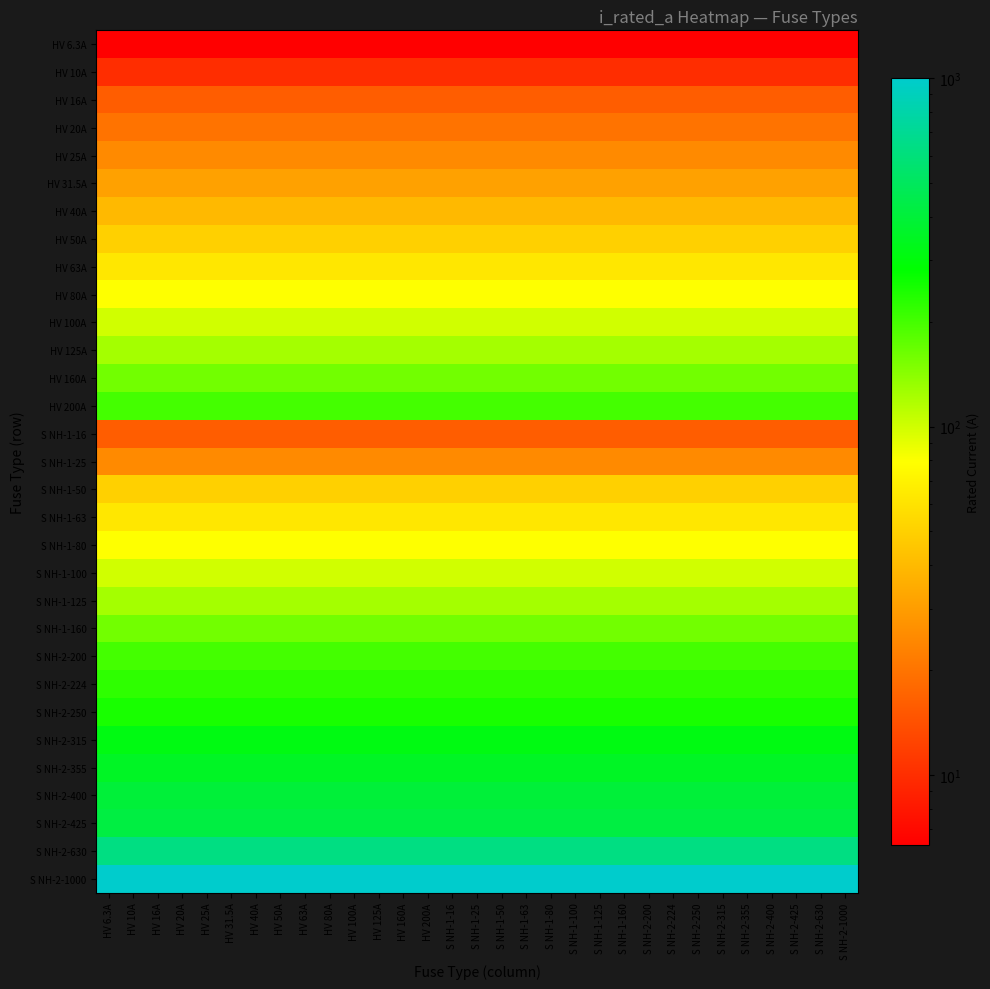

Reading left to right, transcribe all the data shown in this chart.

HV 6.3A: HV 6.3A=6.3	HV 10A=6.3	HV 16A=6.3	HV 20A=6.3	HV 25A=6.3	HV 31.5A=6.3	HV 40A=6.3	HV 50A=6.3	HV 63A=6.3	HV 80A=6.3	HV 100A=6.3	HV 125A=6.3	HV 160A=6.3	HV 200A=6.3	S NH-1-16=6.3	S NH-1-25=6.3	S NH-1-50=6.3	S NH-1-63=6.3	S NH-1-80=6.3	S NH-1-100=6.3	S NH-1-125=6.3	S NH-1-160=6.3	S NH-2-200=6.3	S NH-2-224=6.3	S NH-2-250=6.3	S NH-2-315=6.3	S NH-2-355=6.3	S NH-2-400=6.3	S NH-2-425=6.3	S NH-2-630=6.3	S NH-2-1000=6.3
HV 10A: HV 6.3A=10.0	HV 10A=10.0	HV 16A=10.0	HV 20A=10.0	HV 25A=10.0	HV 31.5A=10.0	HV 40A=10.0	HV 50A=10.0	HV 63A=10.0	HV 80A=10.0	HV 100A=10.0	HV 125A=10.0	HV 160A=10.0	HV 200A=10.0	S NH-1-16=10.0	S NH-1-25=10.0	S NH-1-50=10.0	S NH-1-63=10.0	S NH-1-80=10.0	S NH-1-100=10.0	S NH-1-125=10.0	S NH-1-160=10.0	S NH-2-200=10.0	S NH-2-224=10.0	S NH-2-250=10.0	S NH-2-315=10.0	S NH-2-355=10.0	S NH-2-400=10.0	S NH-2-425=10.0	S NH-2-630=10.0	S NH-2-1000=10.0
HV 16A: HV 6.3A=16.0	HV 10A=16.0	HV 16A=16.0	HV 20A=16.0	HV 25A=16.0	HV 31.5A=16.0	HV 40A=16.0	HV 50A=16.0	HV 63A=16.0	HV 80A=16.0	HV 100A=16.0	HV 125A=16.0	HV 160A=16.0	HV 200A=16.0	S NH-1-16=16.0	S NH-1-25=16.0	S NH-1-50=16.0	S NH-1-63=16.0	S NH-1-80=16.0	S NH-1-100=16.0	S NH-1-125=16.0	S NH-1-160=16.0	S NH-2-200=16.0	S NH-2-224=16.0	S NH-2-250=16.0	S NH-2-315=16.0	S NH-2-355=16.0	S NH-2-400=16.0	S NH-2-425=16.0	S NH-2-630=16.0	S NH-2-1000=16.0
HV 20A: HV 6.3A=20.0	HV 10A=20.0	HV 16A=20.0	HV 20A=20.0	HV 25A=20.0	HV 31.5A=20.0	HV 40A=20.0	HV 50A=20.0	HV 63A=20.0	HV 80A=20.0	HV 100A=20.0	HV 125A=20.0	HV 160A=20.0	HV 200A=20.0	S NH-1-16=20.0	S NH-1-25=20.0	S NH-1-50=20.0	S NH-1-63=20.0	S NH-1-80=20.0	S NH-1-100=20.0	S NH-1-125=20.0	S NH-1-160=20.0	S NH-2-200=20.0	S NH-2-224=20.0	S NH-2-250=20.0	S NH-2-315=20.0	S NH-2-355=20.0	S NH-2-400=20.0	S NH-2-425=20.0	S NH-2-630=20.0	S NH-2-1000=20.0
HV 25A: HV 6.3A=25.0	HV 10A=25.0	HV 16A=25.0	HV 20A=25.0	HV 25A=25.0	HV 31.5A=25.0	HV 40A=25.0	HV 50A=25.0	HV 63A=25.0	HV 80A=25.0	HV 100A=25.0	HV 125A=25.0	HV 160A=25.0	HV 200A=25.0	S NH-1-16=25.0	S NH-1-25=25.0	S NH-1-50=25.0	S NH-1-63=25.0	S NH-1-80=25.0	S NH-1-100=25.0	S NH-1-125=25.0	S NH-1-160=25.0	S NH-2-200=25.0	S NH-2-224=25.0	S NH-2-250=25.0	S NH-2-315=25.0	S NH-2-355=25.0	S NH-2-400=25.0	S NH-2-425=25.0	S NH-2-630=25.0	S NH-2-1000=25.0
HV 31.5A: HV 6.3A=31.5	HV 10A=31.5	HV 16A=31.5	HV 20A=31.5	HV 25A=31.5	HV 31.5A=31.5	HV 40A=31.5	HV 50A=31.5	HV 63A=31.5	HV 80A=31.5	HV 100A=31.5	HV 125A=31.5	HV 160A=31.5	HV 200A=31.5	S NH-1-16=31.5	S NH-1-25=31.5	S NH-1-50=31.5	S NH-1-63=31.5	S NH-1-80=31.5	S NH-1-100=31.5	S NH-1-125=31.5	S NH-1-160=31.5	S NH-2-200=31.5	S NH-2-224=31.5	S NH-2-250=31.5	S NH-2-315=31.5	S NH-2-355=31.5	S NH-2-400=31.5	S NH-2-425=31.5	S NH-2-630=31.5	S NH-2-1000=31.5
HV 40A: HV 6.3A=40.0	HV 10A=40.0	HV 16A=40.0	HV 20A=40.0	HV 25A=40.0	HV 31.5A=40.0	HV 40A=40.0	HV 50A=40.0	HV 63A=40.0	HV 80A=40.0	HV 100A=40.0	HV 125A=40.0	HV 160A=40.0	HV 200A=40.0	S NH-1-16=40.0	S NH-1-25=40.0	S NH-1-50=40.0	S NH-1-63=40.0	S NH-1-80=40.0	S NH-1-100=40.0	S NH-1-125=40.0	S NH-1-160=40.0	S NH-2-200=40.0	S NH-2-224=40.0	S NH-2-250=40.0	S NH-2-315=40.0	S NH-2-355=40.0	S NH-2-400=40.0	S NH-2-425=40.0	S NH-2-630=40.0	S NH-2-1000=40.0
HV 50A: HV 6.3A=50.0	HV 10A=50.0	HV 16A=50.0	HV 20A=50.0	HV 25A=50.0	HV 31.5A=50.0	HV 40A=50.0	HV 50A=50.0	HV 63A=50.0	HV 80A=50.0	HV 100A=50.0	HV 125A=50.0	HV 160A=50.0	HV 200A=50.0	S NH-1-16=50.0	S NH-1-25=50.0	S NH-1-50=50.0	S NH-1-63=50.0	S NH-1-80=50.0	S NH-1-100=50.0	S NH-1-125=50.0	S NH-1-160=50.0	S NH-2-200=50.0	S NH-2-224=50.0	S NH-2-250=50.0	S NH-2-315=50.0	S NH-2-355=50.0	S NH-2-400=50.0	S NH-2-425=50.0	S NH-2-630=50.0	S NH-2-1000=50.0
HV 63A: HV 6.3A=63.0	HV 10A=63.0	HV 16A=63.0	HV 20A=63.0	HV 25A=63.0	HV 31.5A=63.0	HV 40A=63.0	HV 50A=63.0	HV 63A=63.0	HV 80A=63.0	HV 100A=63.0	HV 125A=63.0	HV 160A=63.0	HV 200A=63.0	S NH-1-16=63.0	S NH-1-25=63.0	S NH-1-50=63.0	S NH-1-63=63.0	S NH-1-80=63.0	S NH-1-100=63.0	S NH-1-125=63.0	S NH-1-160=63.0	S NH-2-200=63.0	S NH-2-224=63.0	S NH-2-250=63.0	S NH-2-315=63.0	S NH-2-355=63.0	S NH-2-400=63.0	S NH-2-425=63.0	S NH-2-630=63.0	S NH-2-1000=63.0
HV 80A: HV 6.3A=80.0	HV 10A=80.0	HV 16A=80.0	HV 20A=80.0	HV 25A=80.0	HV 31.5A=80.0	HV 40A=80.0	HV 50A=80.0	HV 63A=80.0	HV 80A=80.0	HV 100A=80.0	HV 125A=80.0	HV 160A=80.0	HV 200A=80.0	S NH-1-16=80.0	S NH-1-25=80.0	S NH-1-50=80.0	S NH-1-63=80.0	S NH-1-80=80.0	S NH-1-100=80.0	S NH-1-125=80.0	S NH-1-160=80.0	S NH-2-200=80.0	S NH-2-224=80.0	S NH-2-250=80.0	S NH-2-315=80.0	S NH-2-355=80.0	S NH-2-400=80.0	S NH-2-425=80.0	S NH-2-630=80.0	S NH-2-1000=80.0
HV 100A: HV 6.3A=100.0	HV 10A=100.0	HV 16A=100.0	HV 20A=100.0	HV 25A=100.0	HV 31.5A=100.0	HV 40A=100.0	HV 50A=100.0	HV 63A=100.0	HV 80A=100.0	HV 100A=100.0	HV 125A=100.0	HV 160A=100.0	HV 200A=100.0	S NH-1-16=100.0	S NH-1-25=100.0	S NH-1-50=100.0	S NH-1-63=100.0	S NH-1-80=100.0	S NH-1-100=100.0	S NH-1-125=100.0	S NH-1-160=100.0	S NH-2-200=100.0	S NH-2-224=100.0	S NH-2-250=100.0	S NH-2-315=100.0	S NH-2-355=100.0	S NH-2-400=100.0	S NH-2-425=100.0	S NH-2-630=100.0	S NH-2-1000=100.0
HV 125A: HV 6.3A=125.0	HV 10A=125.0	HV 16A=125.0	HV 20A=125.0	HV 25A=125.0	HV 31.5A=125.0	HV 40A=125.0	HV 50A=125.0	HV 63A=125.0	HV 80A=125.0	HV 100A=125.0	HV 125A=125.0	HV 160A=125.0	HV 200A=125.0	S NH-1-16=125.0	S NH-1-25=125.0	S NH-1-50=125.0	S NH-1-63=125.0	S NH-1-80=125.0	S NH-1-100=125.0	S NH-1-125=125.0	S NH-1-160=125.0	S NH-2-200=125.0	S NH-2-224=125.0	S NH-2-250=125.0	S NH-2-315=125.0	S NH-2-355=125.0	S NH-2-400=125.0	S NH-2-425=125.0	S NH-2-630=125.0	S NH-2-1000=125.0
HV 160A: HV 6.3A=160.0	HV 10A=160.0	HV 16A=160.0	HV 20A=160.0	HV 25A=160.0	HV 31.5A=160.0	HV 40A=160.0	HV 50A=160.0	HV 63A=160.0	HV 80A=160.0	HV 100A=160.0	HV 125A=160.0	HV 160A=160.0	HV 200A=160.0	S NH-1-16=160.0	S NH-1-25=160.0	S NH-1-50=160.0	S NH-1-63=160.0	S NH-1-80=160.0	S NH-1-100=160.0	S NH-1-125=160.0	S NH-1-160=160.0	S NH-2-200=160.0	S NH-2-224=160.0	S NH-2-250=160.0	S NH-2-315=160.0	S NH-2-355=160.0	S NH-2-400=160.0	S NH-2-425=160.0	S NH-2-630=160.0	S NH-2-1000=160.0
HV 200A: HV 6.3A=200.0	HV 10A=200.0	HV 16A=200.0	HV 20A=200.0	HV 25A=200.0	HV 31.5A=200.0	HV 40A=200.0	HV 50A=200.0	HV 63A=200.0	HV 80A=200.0	HV 100A=200.0	HV 125A=200.0	HV 160A=200.0	HV 200A=200.0	S NH-1-16=200.0	S NH-1-25=200.0	S NH-1-50=200.0	S NH-1-63=200.0	S NH-1-80=200.0	S NH-1-100=200.0	S NH-1-125=200.0	S NH-1-160=200.0	S NH-2-200=200.0	S NH-2-224=200.0	S NH-2-250=200.0	S NH-2-315=200.0	S NH-2-355=200.0	S NH-2-400=200.0	S NH-2-425=200.0	S NH-2-630=200.0	S NH-2-1000=200.0
S NH-1-16: HV 6.3A=16.0	HV 10A=16.0	HV 16A=16.0	HV 20A=16.0	HV 25A=16.0	HV 31.5A=16.0	HV 40A=16.0	HV 50A=16.0	HV 63A=16.0	HV 80A=16.0	HV 100A=16.0	HV 125A=16.0	HV 160A=16.0	HV 200A=16.0	S NH-1-16=16.0	S NH-1-25=16.0	S NH-1-50=16.0	S NH-1-63=16.0	S NH-1-80=16.0	S NH-1-100=16.0	S NH-1-125=16.0	S NH-1-160=16.0	S NH-2-200=16.0	S NH-2-224=16.0	S NH-2-250=16.0	S NH-2-315=16.0	S NH-2-355=16.0	S NH-2-400=16.0	S NH-2-425=16.0	S NH-2-630=16.0	S NH-2-1000=16.0
S NH-1-25: HV 6.3A=25.0	HV 10A=25.0	HV 16A=25.0	HV 20A=25.0	HV 25A=25.0	HV 31.5A=25.0	HV 40A=25.0	HV 50A=25.0	HV 63A=25.0	HV 80A=25.0	HV 100A=25.0	HV 125A=25.0	HV 160A=25.0	HV 200A=25.0	S NH-1-16=25.0	S NH-1-25=25.0	S NH-1-50=25.0	S NH-1-63=25.0	S NH-1-80=25.0	S NH-1-100=25.0	S NH-1-125=25.0	S NH-1-160=25.0	S NH-2-200=25.0	S NH-2-224=25.0	S NH-2-250=25.0	S NH-2-315=25.0	S NH-2-355=25.0	S NH-2-400=25.0	S NH-2-425=25.0	S NH-2-630=25.0	S NH-2-1000=25.0
S NH-1-50: HV 6.3A=50.0	HV 10A=50.0	HV 16A=50.0	HV 20A=50.0	HV 25A=50.0	HV 31.5A=50.0	HV 40A=50.0	HV 50A=50.0	HV 63A=50.0	HV 80A=50.0	HV 100A=50.0	HV 125A=50.0	HV 160A=50.0	HV 200A=50.0	S NH-1-16=50.0	S NH-1-25=50.0	S NH-1-50=50.0	S NH-1-63=50.0	S NH-1-80=50.0	S NH-1-100=50.0	S NH-1-125=50.0	S NH-1-160=50.0	S NH-2-200=50.0	S NH-2-224=50.0	S NH-2-250=50.0	S NH-2-315=50.0	S NH-2-355=50.0	S NH-2-400=50.0	S NH-2-425=50.0	S NH-2-630=50.0	S NH-2-1000=50.0
S NH-1-63: HV 6.3A=63.0	HV 10A=63.0	HV 16A=63.0	HV 20A=63.0	HV 25A=63.0	HV 31.5A=63.0	HV 40A=63.0	HV 50A=63.0	HV 63A=63.0	HV 80A=63.0	HV 100A=63.0	HV 125A=63.0	HV 160A=63.0	HV 200A=63.0	S NH-1-16=63.0	S NH-1-25=63.0	S NH-1-50=63.0	S NH-1-63=63.0	S NH-1-80=63.0	S NH-1-100=63.0	S NH-1-125=63.0	S NH-1-160=63.0	S NH-2-200=63.0	S NH-2-224=63.0	S NH-2-250=63.0	S NH-2-315=63.0	S NH-2-355=63.0	S NH-2-400=63.0	S NH-2-425=63.0	S NH-2-630=63.0	S NH-2-1000=63.0
S NH-1-80: HV 6.3A=80.0	HV 10A=80.0	HV 16A=80.0	HV 20A=80.0	HV 25A=80.0	HV 31.5A=80.0	HV 40A=80.0	HV 50A=80.0	HV 63A=80.0	HV 80A=80.0	HV 100A=80.0	HV 125A=80.0	HV 160A=80.0	HV 200A=80.0	S NH-1-16=80.0	S NH-1-25=80.0	S NH-1-50=80.0	S NH-1-63=80.0	S NH-1-80=80.0	S NH-1-100=80.0	S NH-1-125=80.0	S NH-1-160=80.0	S NH-2-200=80.0	S NH-2-224=80.0	S NH-2-250=80.0	S NH-2-315=80.0	S NH-2-355=80.0	S NH-2-400=80.0	S NH-2-425=80.0	S NH-2-630=80.0	S NH-2-1000=80.0
S NH-1-100: HV 6.3A=100.0	HV 10A=100.0	HV 16A=100.0	HV 20A=100.0	HV 25A=100.0	HV 31.5A=100.0	HV 40A=100.0	HV 50A=100.0	HV 63A=100.0	HV 80A=100.0	HV 100A=100.0	HV 125A=100.0	HV 160A=100.0	HV 200A=100.0	S NH-1-16=100.0	S NH-1-25=100.0	S NH-1-50=100.0	S NH-1-63=100.0	S NH-1-80=100.0	S NH-1-100=100.0	S NH-1-125=100.0	S NH-1-160=100.0	S NH-2-200=100.0	S NH-2-224=100.0	S NH-2-250=100.0	S NH-2-315=100.0	S NH-2-355=100.0	S NH-2-400=100.0	S NH-2-425=100.0	S NH-2-630=100.0	S NH-2-1000=100.0
S NH-1-125: HV 6.3A=125.0	HV 10A=125.0	HV 16A=125.0	HV 20A=125.0	HV 25A=125.0	HV 31.5A=125.0	HV 40A=125.0	HV 50A=125.0	HV 63A=125.0	HV 80A=125.0	HV 100A=125.0	HV 125A=125.0	HV 160A=125.0	HV 200A=125.0	S NH-1-16=125.0	S NH-1-25=125.0	S NH-1-50=125.0	S NH-1-63=125.0	S NH-1-80=125.0	S NH-1-100=125.0	S NH-1-125=125.0	S NH-1-160=125.0	S NH-2-200=125.0	S NH-2-224=125.0	S NH-2-250=125.0	S NH-2-315=125.0	S NH-2-355=125.0	S NH-2-400=125.0	S NH-2-425=125.0	S NH-2-630=125.0	S NH-2-1000=125.0
S NH-1-160: HV 6.3A=160.0	HV 10A=160.0	HV 16A=160.0	HV 20A=160.0	HV 25A=160.0	HV 31.5A=160.0	HV 40A=160.0	HV 50A=160.0	HV 63A=160.0	HV 80A=160.0	HV 100A=160.0	HV 125A=160.0	HV 160A=160.0	HV 200A=160.0	S NH-1-16=160.0	S NH-1-25=160.0	S NH-1-50=160.0	S NH-1-63=160.0	S NH-1-80=160.0	S NH-1-100=160.0	S NH-1-125=160.0	S NH-1-160=160.0	S NH-2-200=160.0	S NH-2-224=160.0	S NH-2-250=160.0	S NH-2-315=160.0	S NH-2-355=160.0	S NH-2-400=160.0	S NH-2-425=160.0	S NH-2-630=160.0	S NH-2-1000=160.0
S NH-2-200: HV 6.3A=200.0	HV 10A=200.0	HV 16A=200.0	HV 20A=200.0	HV 25A=200.0	HV 31.5A=200.0	HV 40A=200.0	HV 50A=200.0	HV 63A=200.0	HV 80A=200.0	HV 100A=200.0	HV 125A=200.0	HV 160A=200.0	HV 200A=200.0	S NH-1-16=200.0	S NH-1-25=200.0	S NH-1-50=200.0	S NH-1-63=200.0	S NH-1-80=200.0	S NH-1-100=200.0	S NH-1-125=200.0	S NH-1-160=200.0	S NH-2-200=200.0	S NH-2-224=200.0	S NH-2-250=200.0	S NH-2-315=200.0	S NH-2-355=200.0	S NH-2-400=200.0	S NH-2-425=200.0	S NH-2-630=200.0	S NH-2-1000=200.0
S NH-2-224: HV 6.3A=224.0	HV 10A=224.0	HV 16A=224.0	HV 20A=224.0	HV 25A=224.0	HV 31.5A=224.0	HV 40A=224.0	HV 50A=224.0	HV 63A=224.0	HV 80A=224.0	HV 100A=224.0	HV 125A=224.0	HV 160A=224.0	HV 200A=224.0	S NH-1-16=224.0	S NH-1-25=224.0	S NH-1-50=224.0	S NH-1-63=224.0	S NH-1-80=224.0	S NH-1-100=224.0	S NH-1-125=224.0	S NH-1-160=224.0	S NH-2-200=224.0	S NH-2-224=224.0	S NH-2-250=224.0	S NH-2-315=224.0	S NH-2-355=224.0	S NH-2-400=224.0	S NH-2-425=224.0	S NH-2-630=224.0	S NH-2-1000=224.0
S NH-2-250: HV 6.3A=250.0	HV 10A=250.0	HV 16A=250.0	HV 20A=250.0	HV 25A=250.0	HV 31.5A=250.0	HV 40A=250.0	HV 50A=250.0	HV 63A=250.0	HV 80A=250.0	HV 100A=250.0	HV 125A=250.0	HV 160A=250.0	HV 200A=250.0	S NH-1-16=250.0	S NH-1-25=250.0	S NH-1-50=250.0	S NH-1-63=250.0	S NH-1-80=250.0	S NH-1-100=250.0	S NH-1-125=250.0	S NH-1-160=250.0	S NH-2-200=250.0	S NH-2-224=250.0	S NH-2-250=250.0	S NH-2-315=250.0	S NH-2-355=250.0	S NH-2-400=250.0	S NH-2-425=250.0	S NH-2-630=250.0	S NH-2-1000=250.0
S NH-2-315: HV 6.3A=315.0	HV 10A=315.0	HV 16A=315.0	HV 20A=315.0	HV 25A=315.0	HV 31.5A=315.0	HV 40A=315.0	HV 50A=315.0	HV 63A=315.0	HV 80A=315.0	HV 100A=315.0	HV 125A=315.0	HV 160A=315.0	HV 200A=315.0	S NH-1-16=315.0	S NH-1-25=315.0	S NH-1-50=315.0	S NH-1-63=315.0	S NH-1-80=315.0	S NH-1-100=315.0	S NH-1-125=315.0	S NH-1-160=315.0	S NH-2-200=315.0	S NH-2-224=315.0	S NH-2-250=315.0	S NH-2-315=315.0	S NH-2-355=315.0	S NH-2-400=315.0	S NH-2-425=315.0	S NH-2-630=315.0	S NH-2-1000=315.0
S NH-2-355: HV 6.3A=355.0	HV 10A=355.0	HV 16A=355.0	HV 20A=355.0	HV 25A=355.0	HV 31.5A=355.0	HV 40A=355.0	HV 50A=355.0	HV 63A=355.0	HV 80A=355.0	HV 100A=355.0	HV 125A=355.0	HV 160A=355.0	HV 200A=355.0	S NH-1-16=355.0	S NH-1-25=355.0	S NH-1-50=355.0	S NH-1-63=355.0	S NH-1-80=355.0	S NH-1-100=355.0	S NH-1-125=355.0	S NH-1-160=355.0	S NH-2-200=355.0	S NH-2-224=355.0	S NH-2-250=355.0	S NH-2-315=355.0	S NH-2-355=355.0	S NH-2-400=355.0	S NH-2-425=355.0	S NH-2-630=355.0	S NH-2-1000=355.0
S NH-2-400: HV 6.3A=400.0	HV 10A=400.0	HV 16A=400.0	HV 20A=400.0	HV 25A=400.0	HV 31.5A=400.0	HV 40A=400.0	HV 50A=400.0	HV 63A=400.0	HV 80A=400.0	HV 100A=400.0	HV 125A=400.0	HV 160A=400.0	HV 200A=400.0	S NH-1-16=400.0	S NH-1-25=400.0	S NH-1-50=400.0	S NH-1-63=400.0	S NH-1-80=400.0	S NH-1-100=400.0	S NH-1-125=400.0	S NH-1-160=400.0	S NH-2-200=400.0	S NH-2-224=400.0	S NH-2-250=400.0	S NH-2-315=400.0	S NH-2-355=400.0	S NH-2-400=400.0	S NH-2-425=400.0	S NH-2-630=400.0	S NH-2-1000=400.0
S NH-2-425: HV 6.3A=425.0	HV 10A=425.0	HV 16A=425.0	HV 20A=425.0	HV 25A=425.0	HV 31.5A=425.0	HV 40A=425.0	HV 50A=425.0	HV 63A=425.0	HV 80A=425.0	HV 100A=425.0	HV 125A=425.0	HV 160A=425.0	HV 200A=425.0	S NH-1-16=425.0	S NH-1-25=425.0	S NH-1-50=425.0	S NH-1-63=425.0	S NH-1-80=425.0	S NH-1-100=425.0	S NH-1-125=425.0	S NH-1-160=425.0	S NH-2-200=425.0	S NH-2-224=425.0	S NH-2-250=425.0	S NH-2-315=425.0	S NH-2-355=425.0	S NH-2-400=425.0	S NH-2-425=425.0	S NH-2-630=425.0	S NH-2-1000=425.0
S NH-2-630: HV 6.3A=630.0	HV 10A=630.0	HV 16A=630.0	HV 20A=630.0	HV 25A=630.0	HV 31.5A=630.0	HV 40A=630.0	HV 50A=630.0	HV 63A=630.0	HV 80A=630.0	HV 100A=630.0	HV 125A=630.0	HV 160A=630.0	HV 200A=630.0	S NH-1-16=630.0	S NH-1-25=630.0	S NH-1-50=630.0	S NH-1-63=630.0	S NH-1-80=630.0	S NH-1-100=630.0	S NH-1-125=630.0	S NH-1-160=630.0	S NH-2-200=630.0	S NH-2-224=630.0	S NH-2-250=630.0	S NH-2-315=630.0	S NH-2-355=630.0	S NH-2-400=630.0	S NH-2-425=630.0	S NH-2-630=630.0	S NH-2-1000=630.0
S NH-2-1000: HV 6.3A=1000.0	HV 10A=1000.0	HV 16A=1000.0	HV 20A=1000.0	HV 25A=1000.0	HV 31.5A=1000.0	HV 40A=1000.0	HV 50A=1000.0	HV 63A=1000.0	HV 80A=1000.0	HV 100A=1000.0	HV 125A=1000.0	HV 160A=1000.0	HV 200A=1000.0	S NH-1-16=1000.0	S NH-1-25=1000.0	S NH-1-50=1000.0	S NH-1-63=1000.0	S NH-1-80=1000.0	S NH-1-100=1000.0	S NH-1-125=1000.0	S NH-1-160=1000.0	S NH-2-200=1000.0	S NH-2-224=1000.0	S NH-2-250=1000.0	S NH-2-315=1000.0	S NH-2-355=1000.0	S NH-2-400=1000.0	S NH-2-425=1000.0	S NH-2-630=1000.0	S NH-2-1000=1000.0